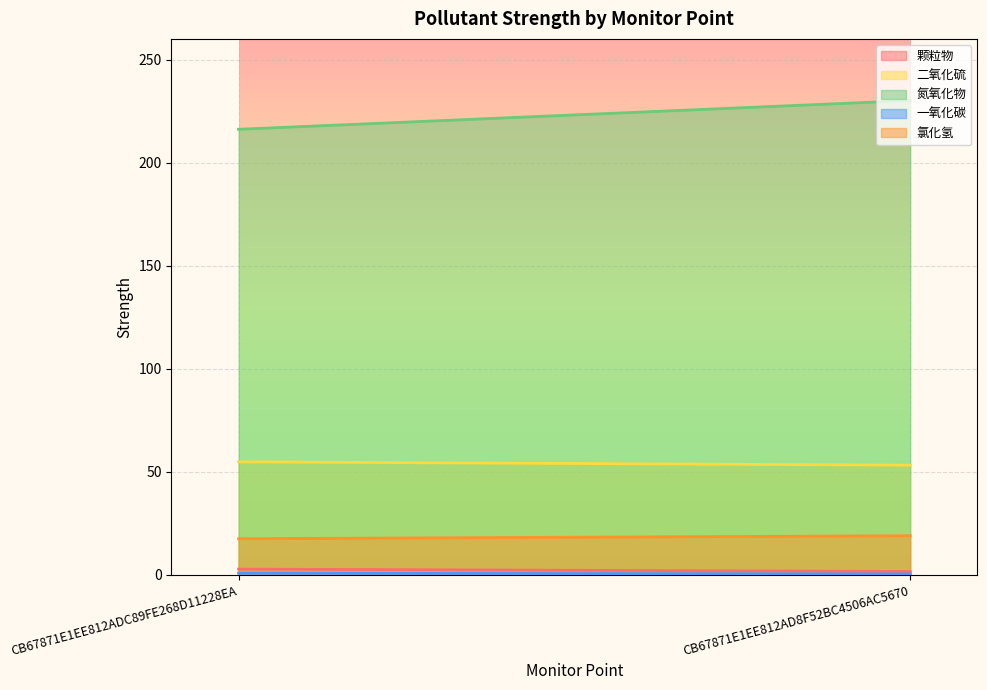

True or false: 二氧化硫 has a value of 32.9 at CB67871E1EE812ADC89FE268D11228EA.

False